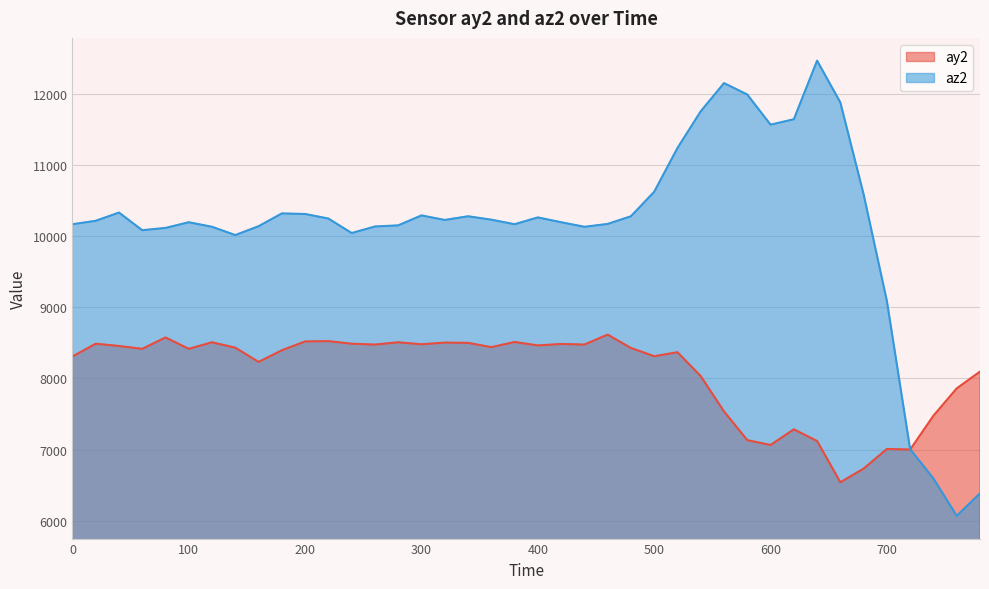

How many intersections are there between ay2 and az2?

1